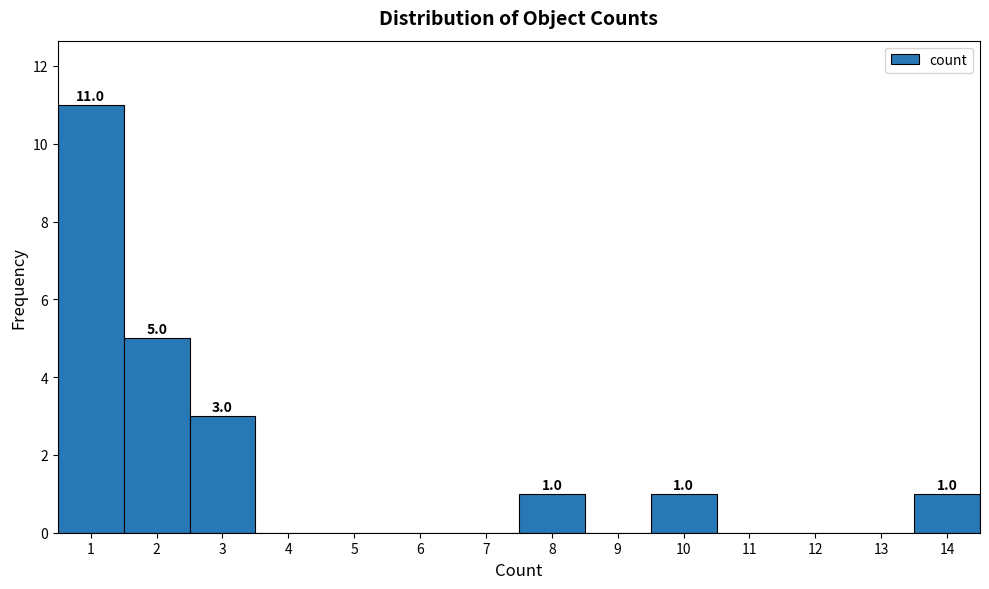

Over which range of the x-axis is the bar tallest?

0.5 to 1.5